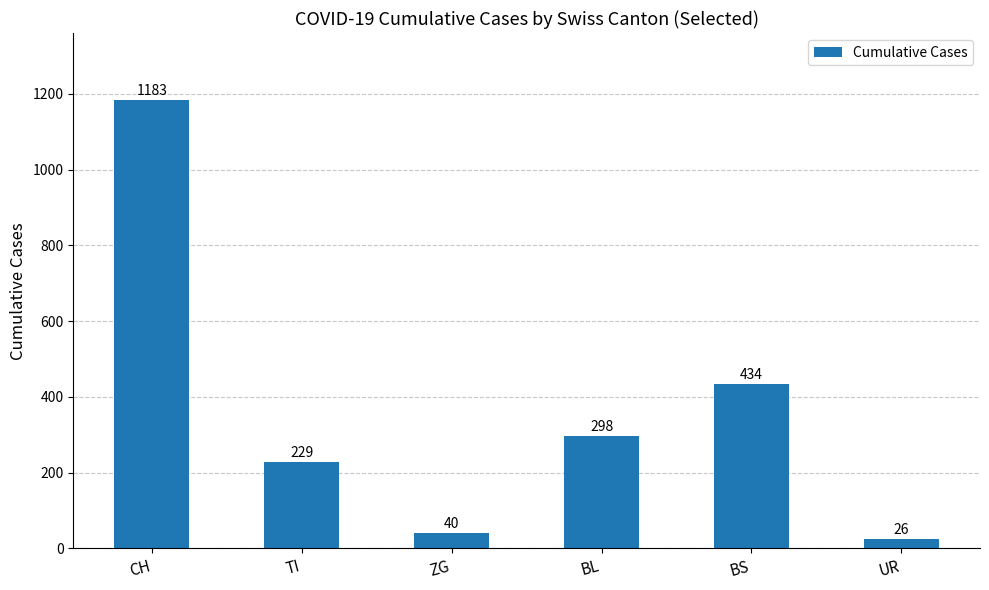

Rank the categories by value from highest to lowest.

CH, BS, BL, TI, ZG, UR